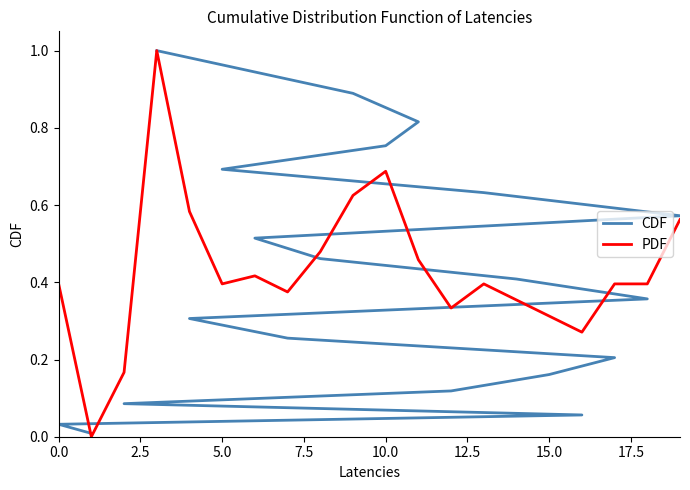

At how many categories does at least one series exceed 0?

20